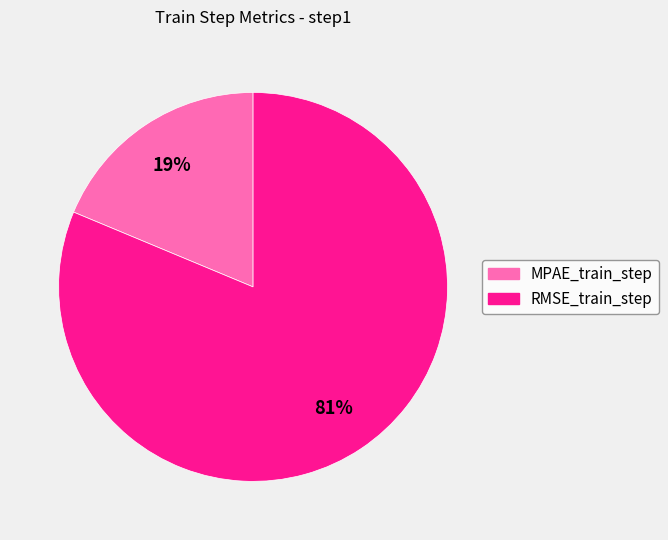

How many slices are in this pie chart?

2